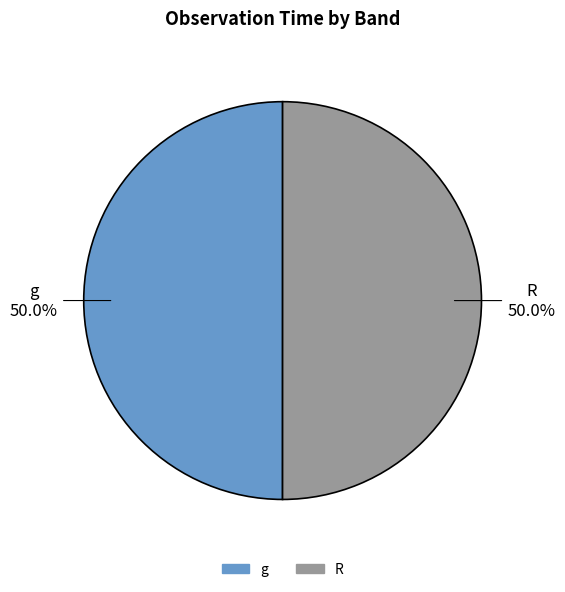

What percentage is NOT represented by R?

50.0%